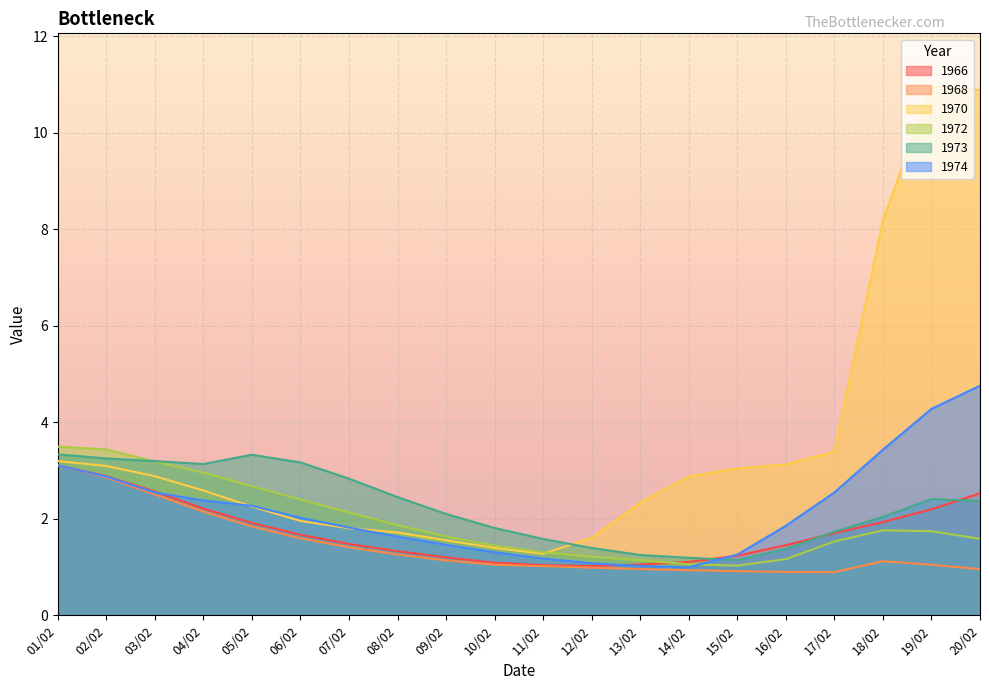

True or false: 1974 and 1973 cross at least once.

True